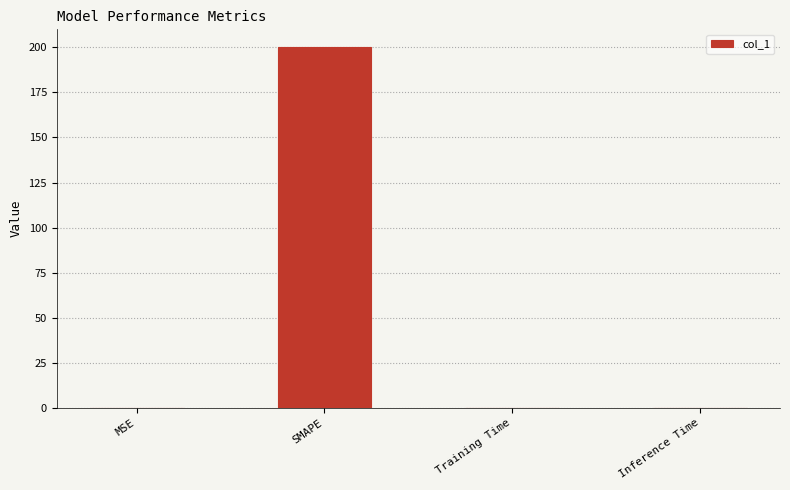

The value at MSE is 0.0. True or false?

True